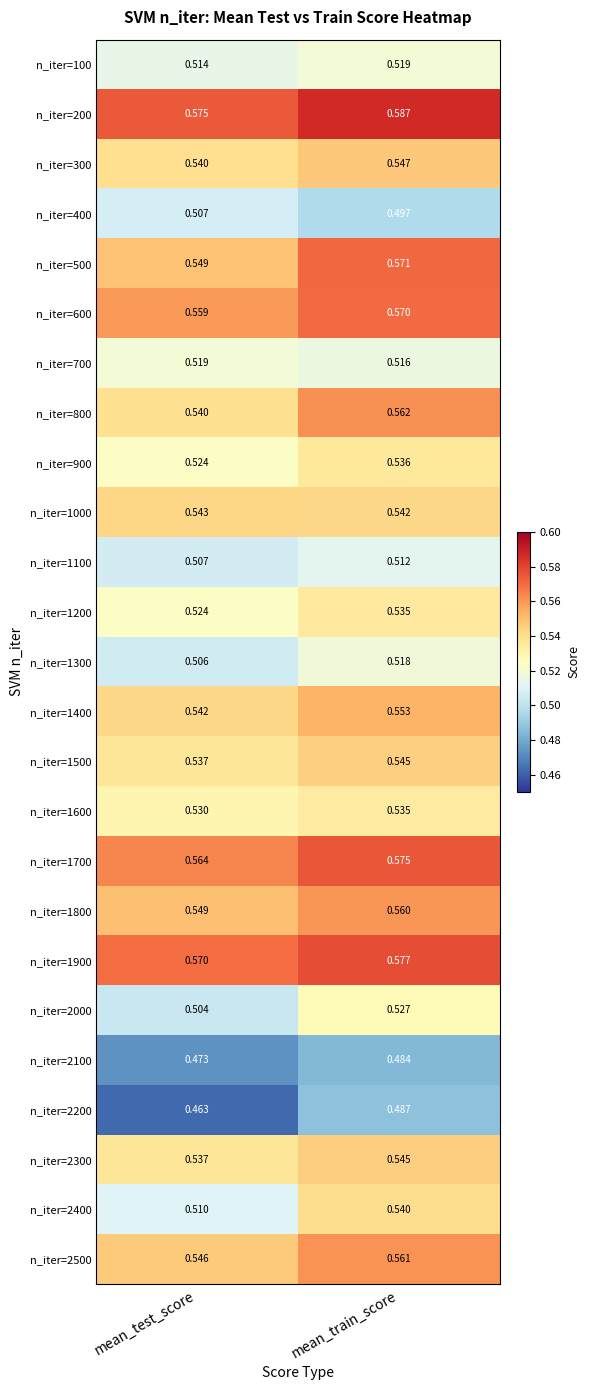

Between mean_test_score and mean_train_score, which series saw the biggest shift?

n_iter=2400